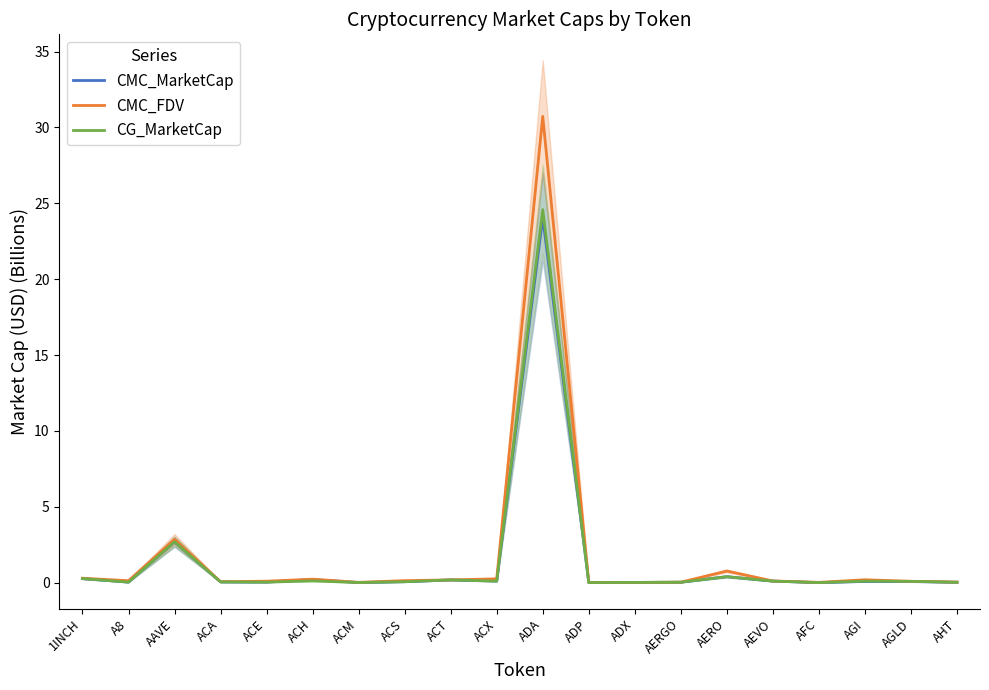

Reading left to right, extract all data points from this chart.

CMC_MarketCap: 0.3	0.0	2.7	0.0	0.0	0.2	0.0	0.1	0.2	0.1	24.1	0.0	0.0	0.0	0.4	0.1	0.0	0.1	0.1	0.0
CMC_FDV: 0.3	0.1	2.9	0.1	0.1	0.2	0.0	0.1	0.2	0.3	30.7	0.0	0.0	0.0	0.8	0.1	0.0	0.2	0.1	0.0
CG_MarketCap: 0.3	0.0	2.7	0.0	0.0	0.1	0.0	0.1	0.2	0.1	24.6	0.0	0.0	0.0	0.4	0.1	0.0	0.1	0.1	0.0